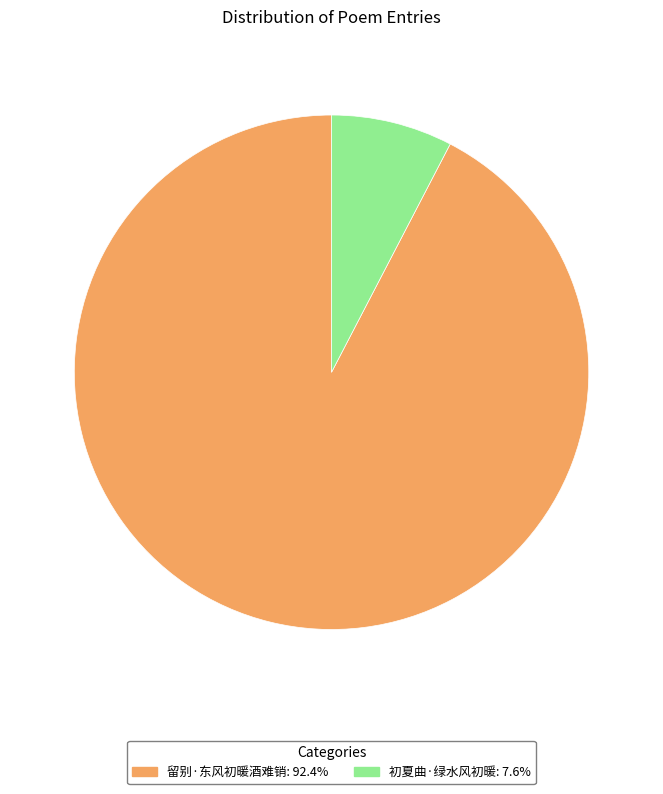

What is the largest slice in the pie chart?

留别·东风初暖酒难销